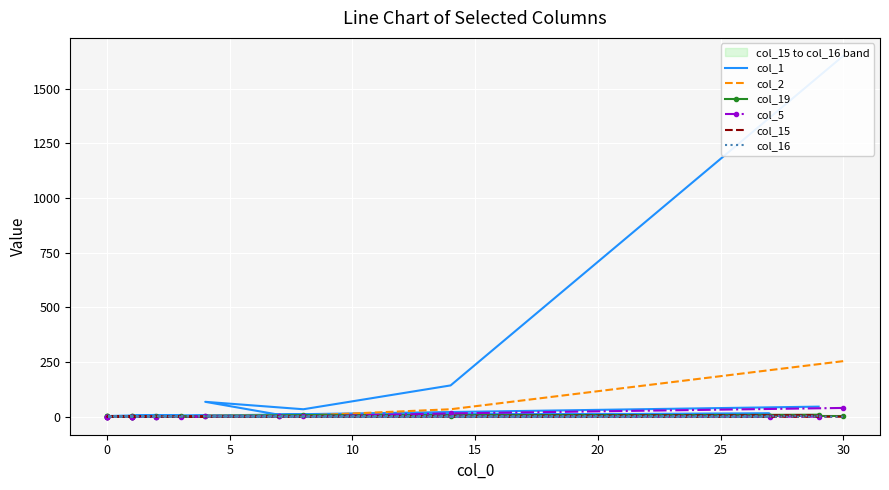

Is the value of col_5 at 35 greater than the value of col_15 at 12?

No